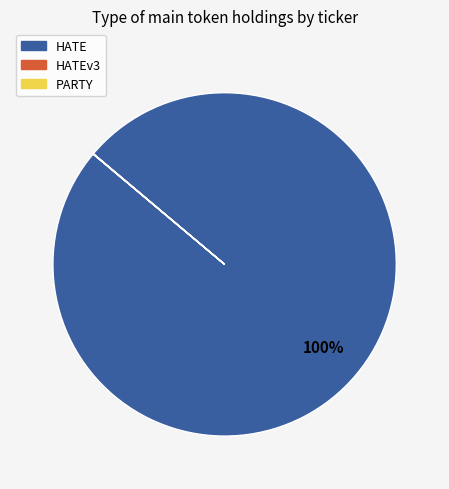

Is there any slice that represents more than half of the pie?

Yes